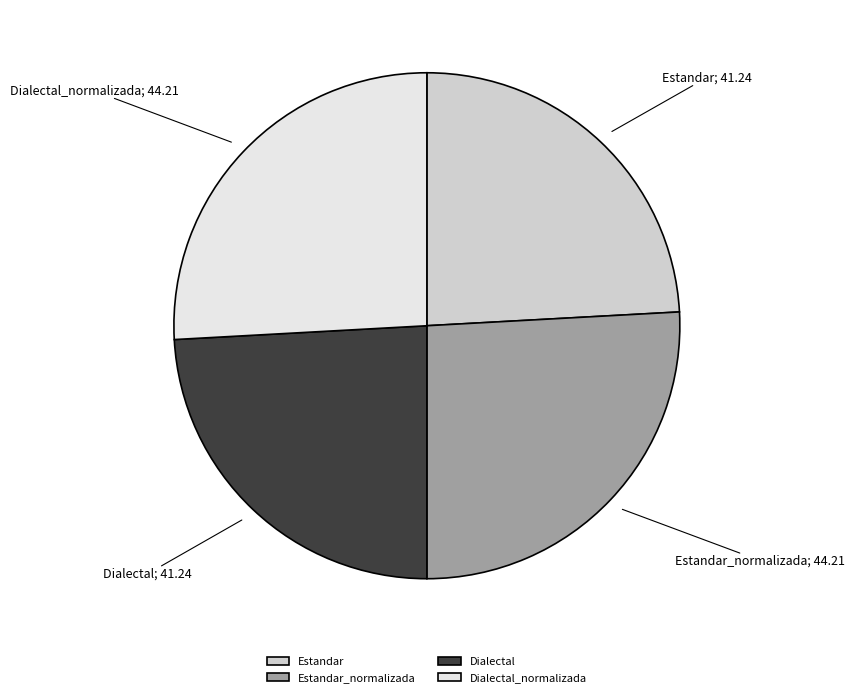

The Estandar_normalizada slice represents 14% of the pie. True or false?

False